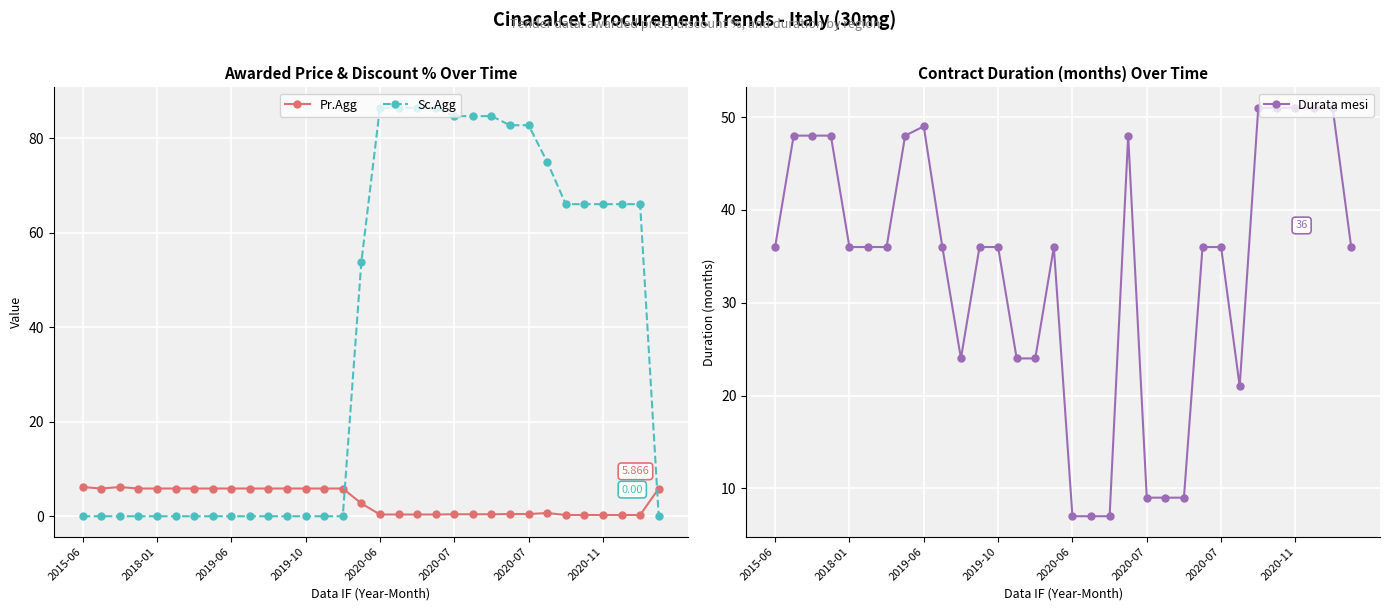

What is the value of the Pr.Agg point at the 10th from the left?

5.9